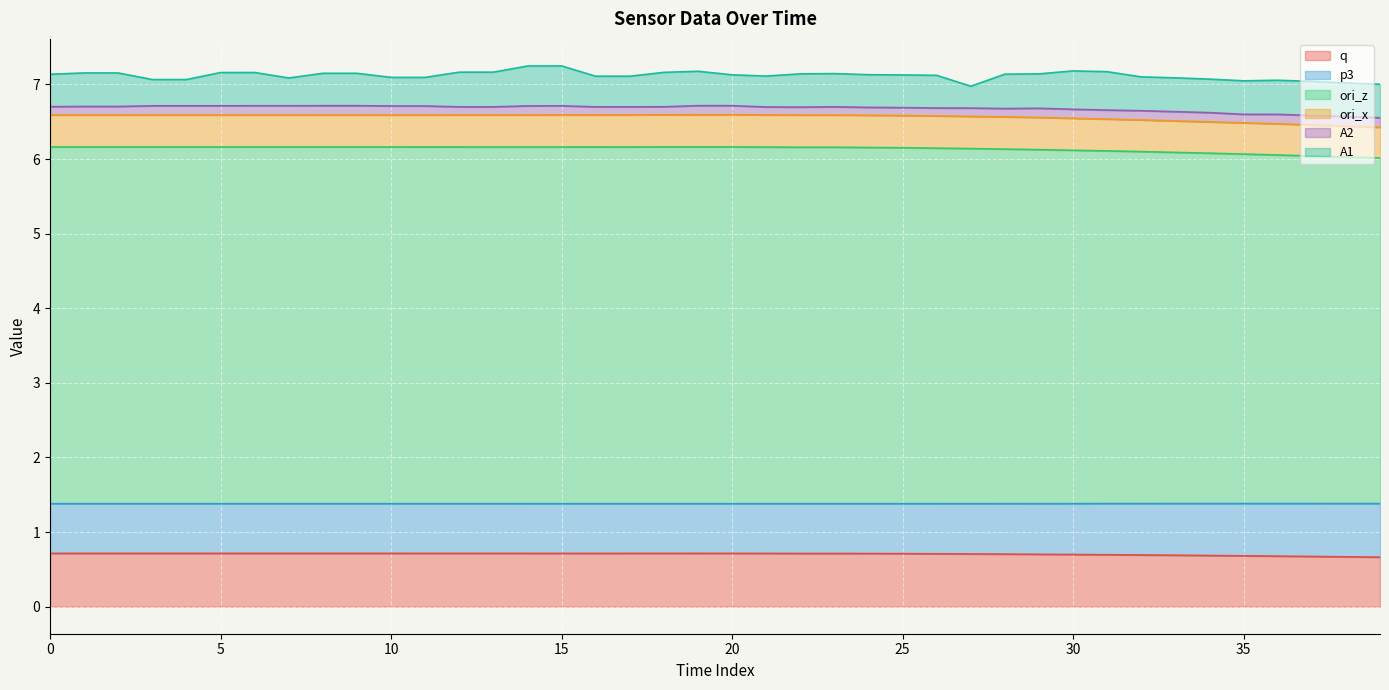

What is the difference between the second highest and minimum values in the ori_z series?

0.2